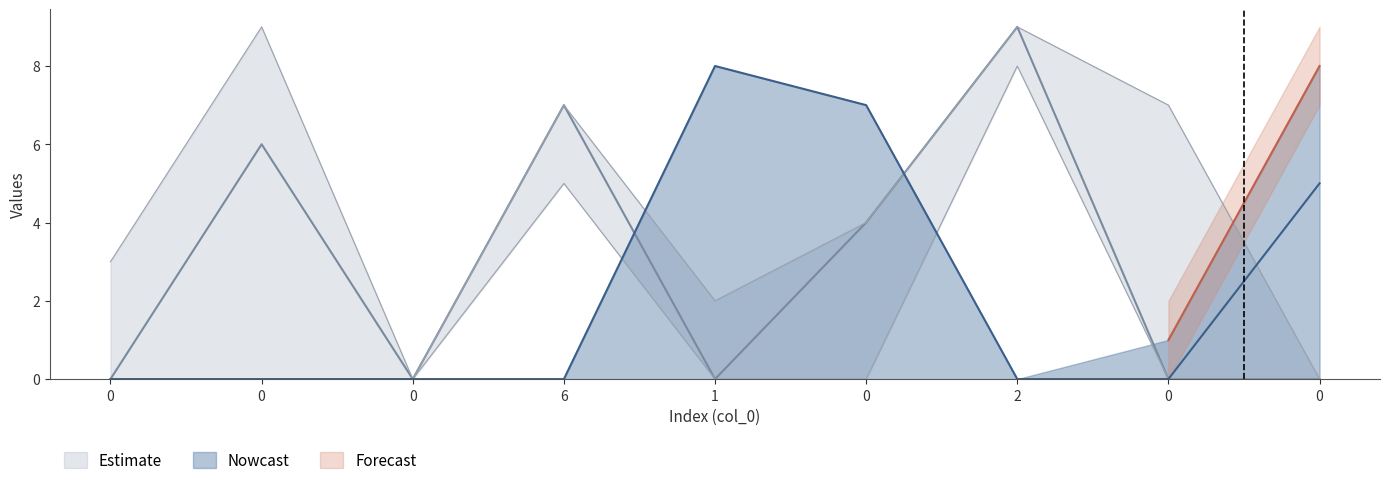

What is the difference between the col_3 values at 0 and 0?

2